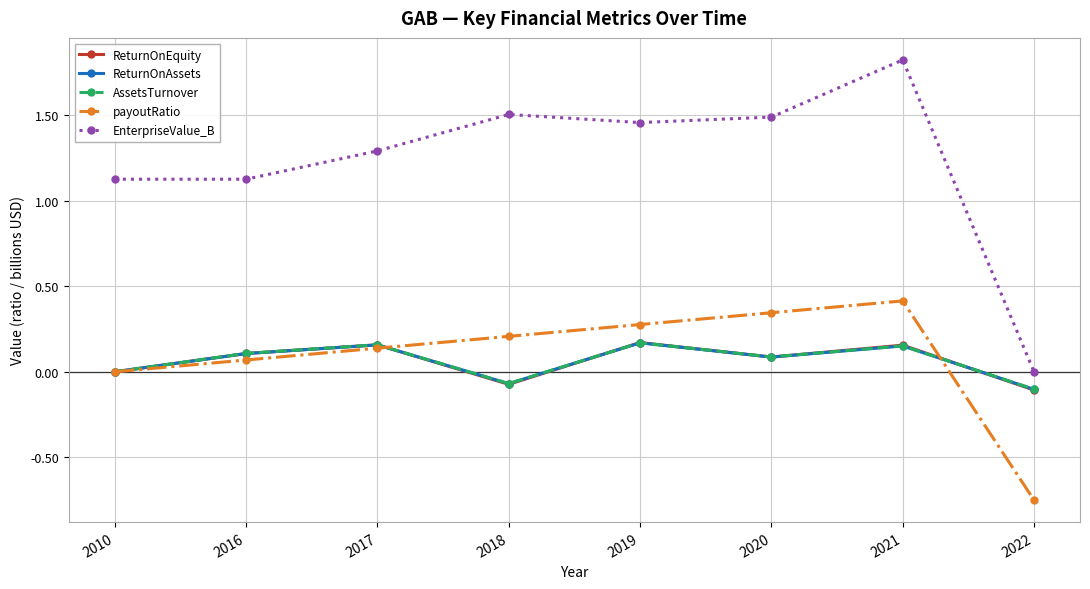

Which series has the largest total across all categories?

EnterpriseValue_B